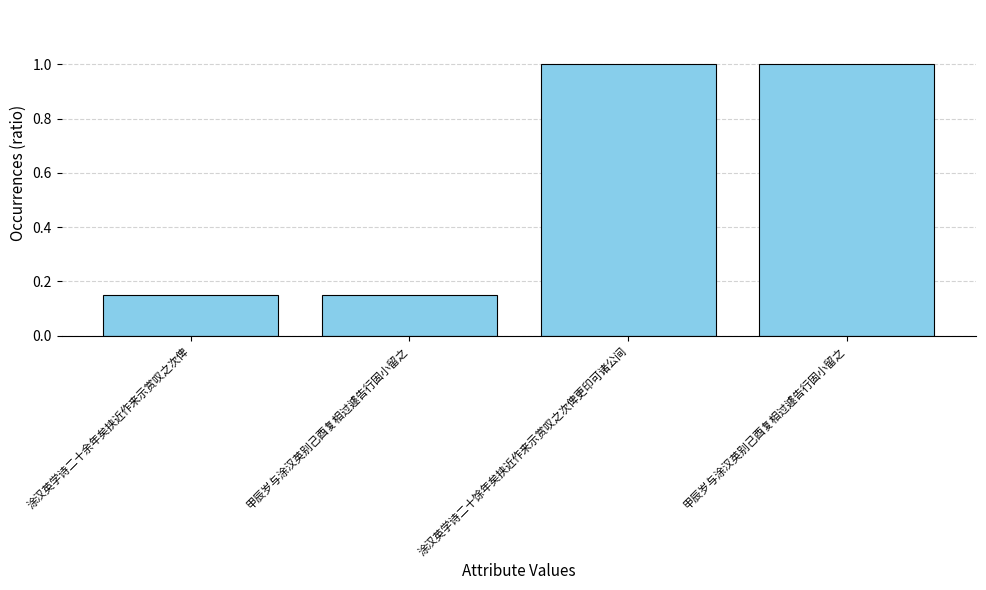

List the labels in order of value, largest first.

涂汉英学诗二十馀年矣挟近作来示赏叹之次俾更印可诸公间, 甲辰岁与涂汉英别己酉复相过遽告行固小留之, 涂汉英学诗二十余年矣挟近作来示赏叹之次俾, 甲辰岁与涂汉英别己酉复相过遽告行固小留之